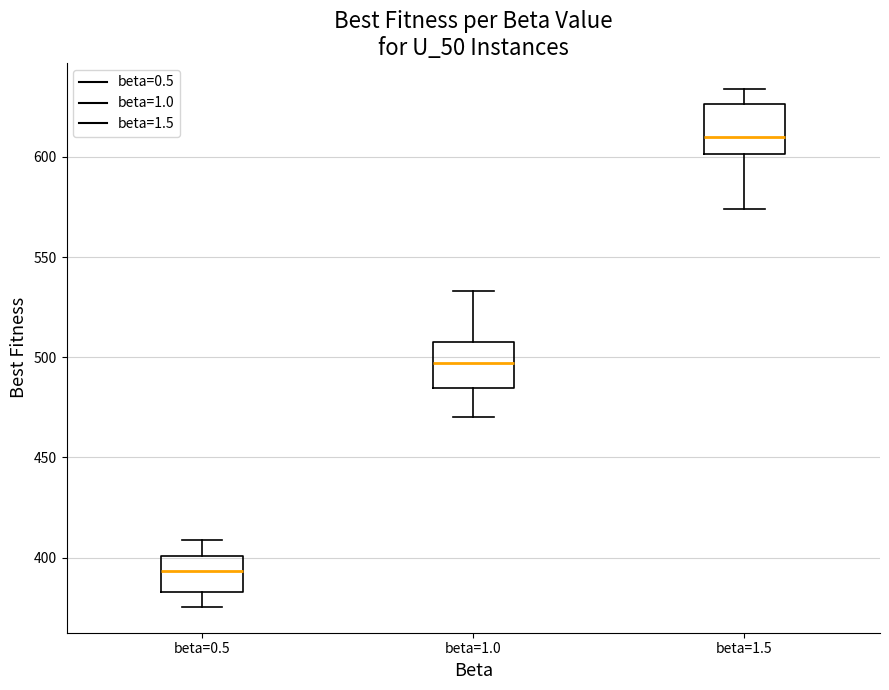

Where does the upper whisker of the box for beta=0.5 end on the y-axis? The values are not printed on the chart, so give them approximately, as read against the axis.

410